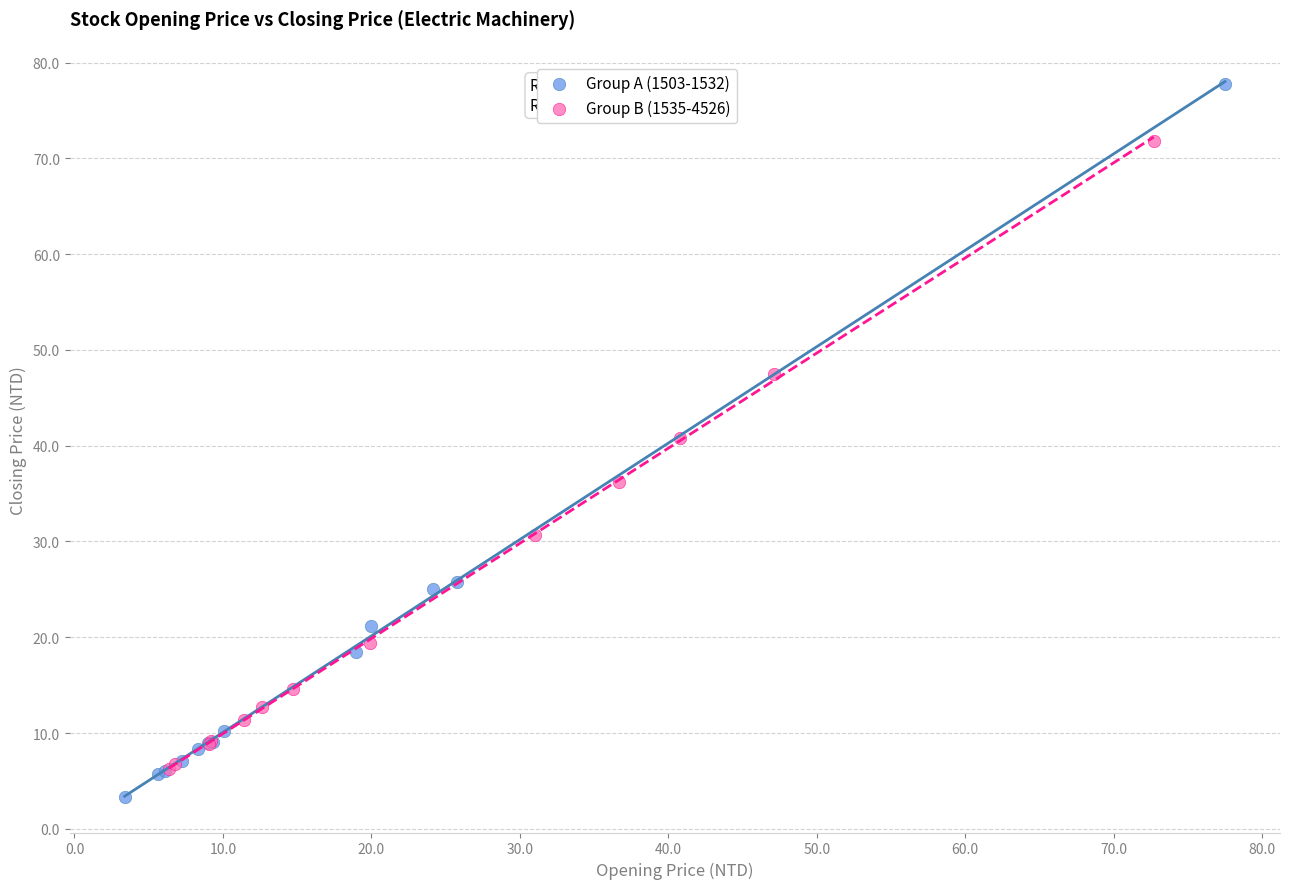

Which series has the largest Y range (max minus min)?

Group A (1503-1532)